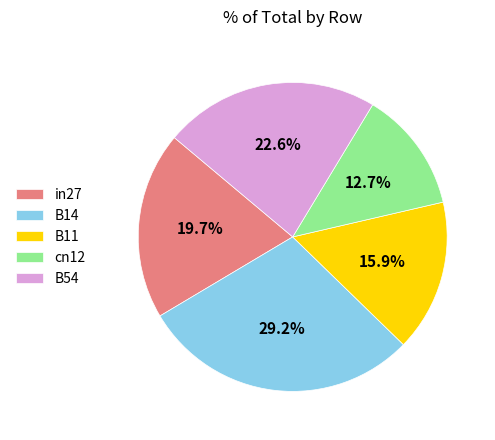

Rank the categories by value from highest to lowest.

B14, B54, in27, B11, cn12